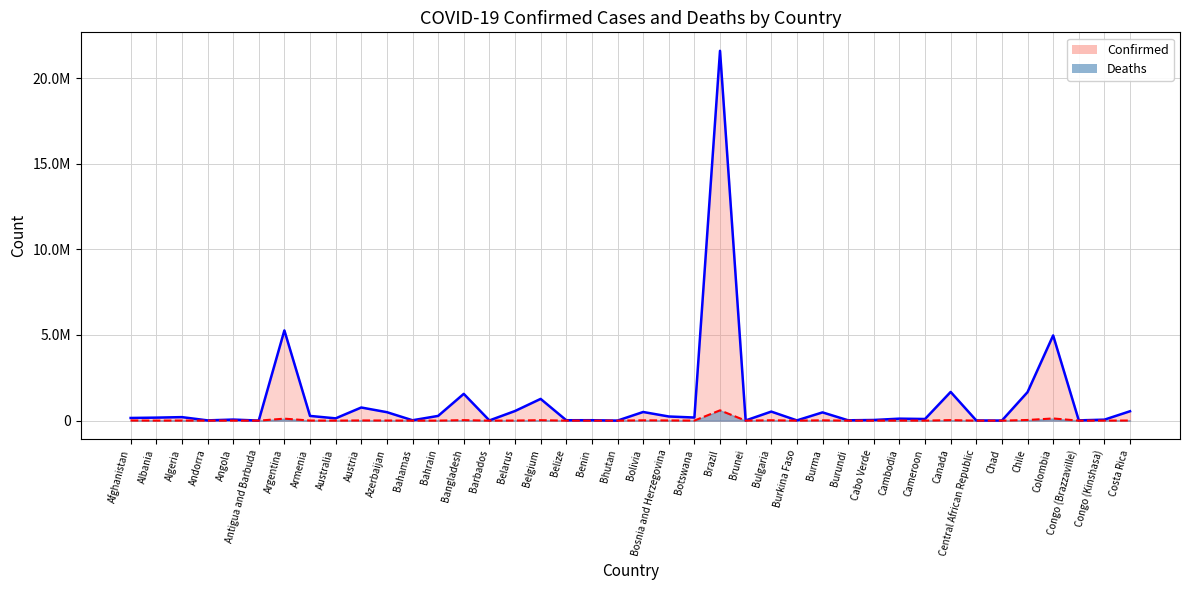

At how many categories does at least one series exceed 915852?

7